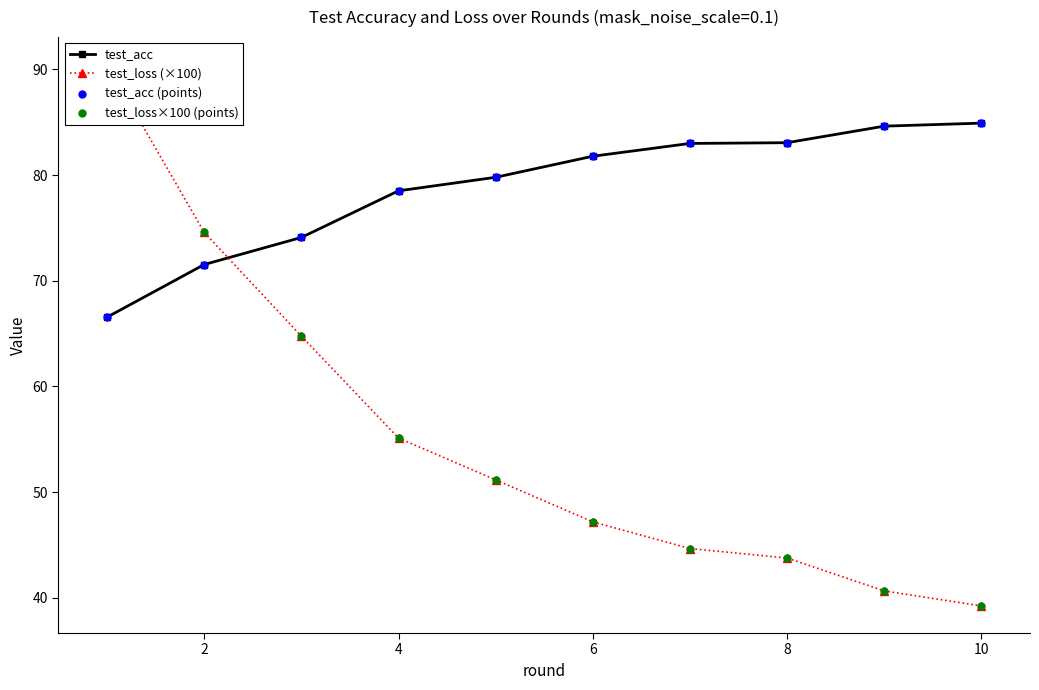

Which series reaches the maximum Y coordinate?

test_loss (×100)